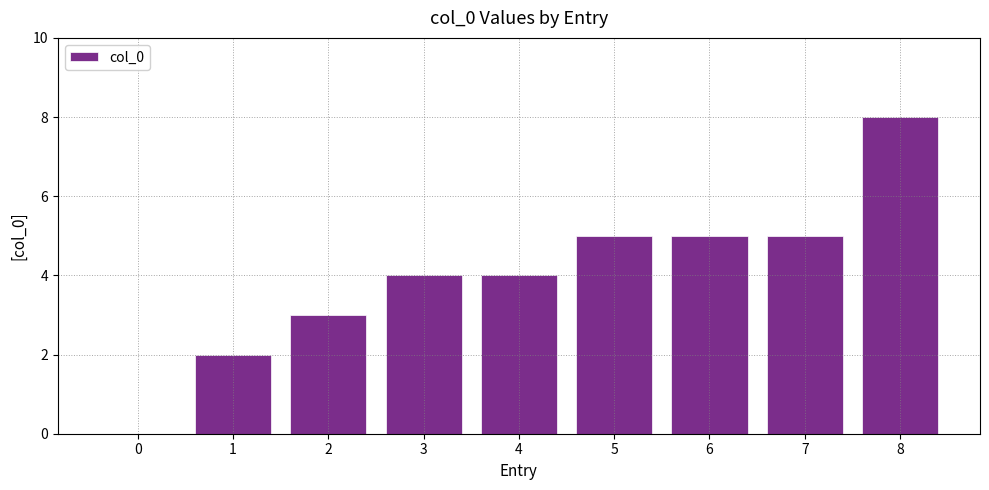

Which category has the highest value across all series?

8